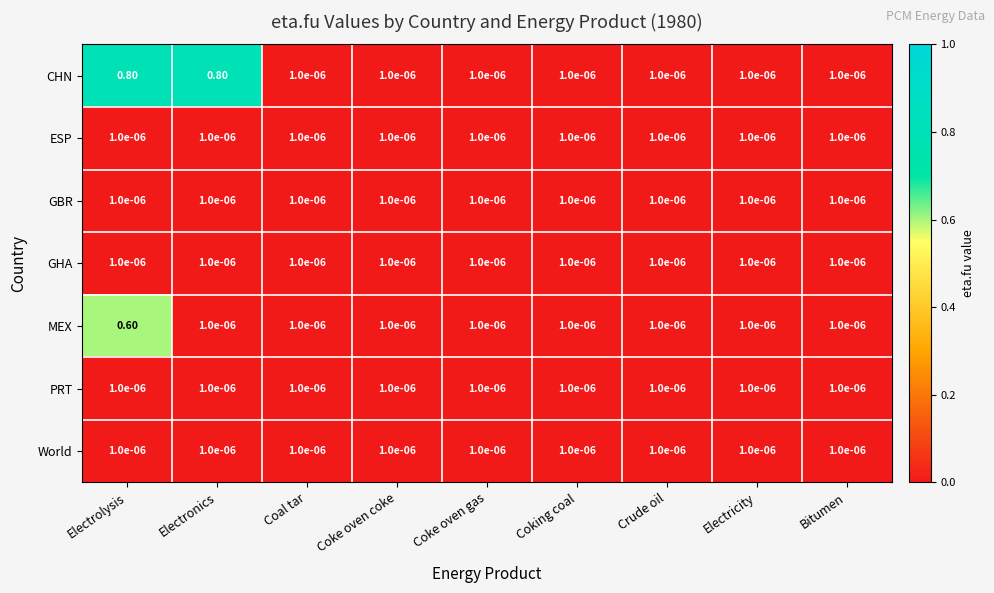

Which series has the largest range (max minus min)?

CHN